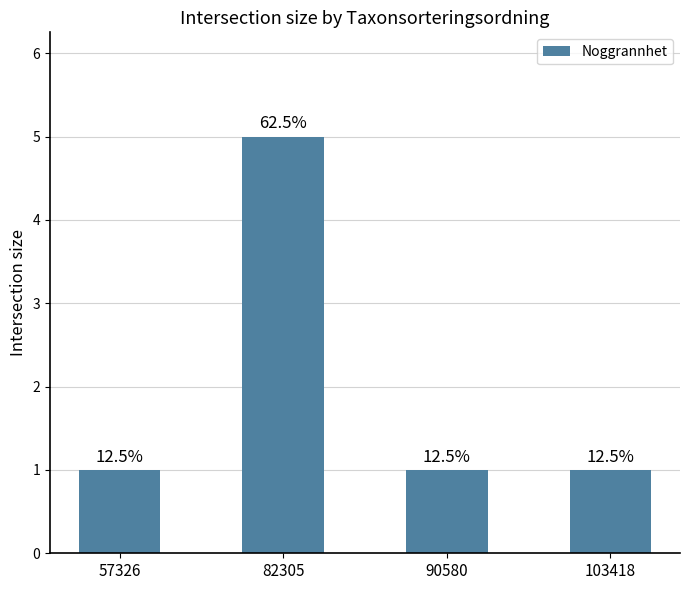

What is the approximate value at 82305?

5